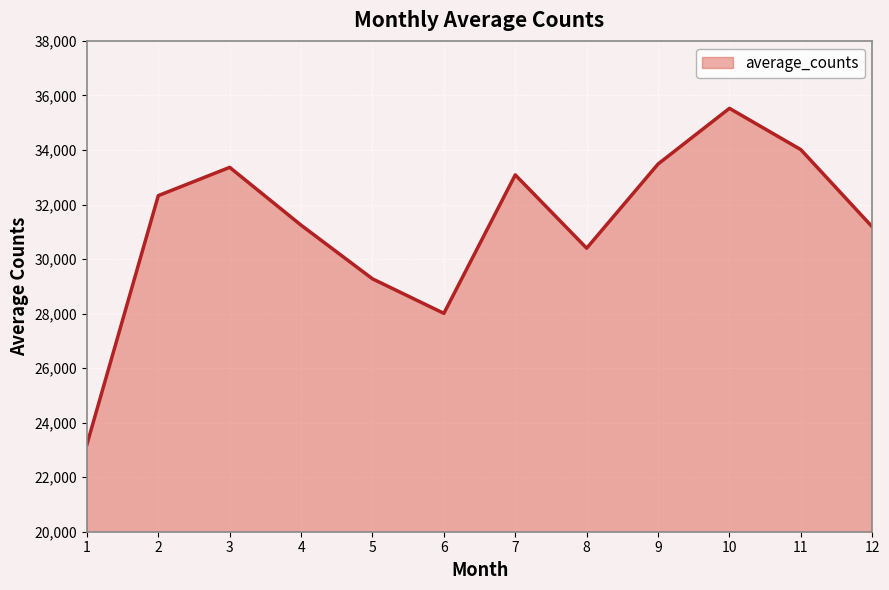

The value at 11 is 34011.2. True or false?

True